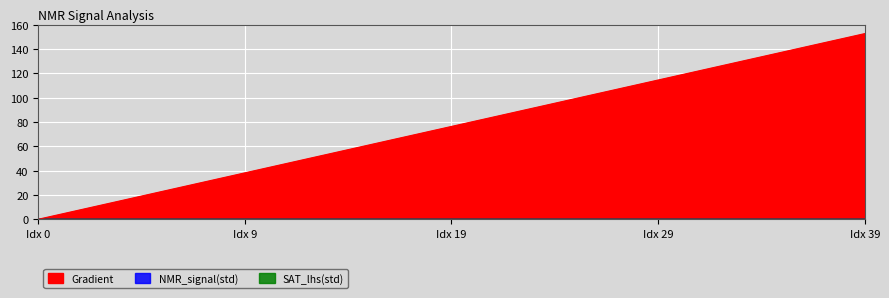

How many categories are shown in the chart?

40